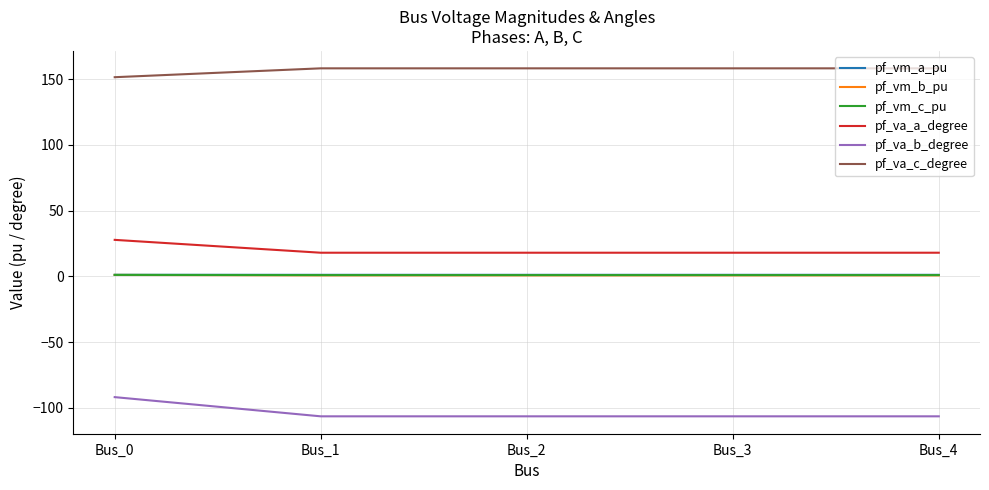

What is the minimum value for pf_va_c_degree?

151.4